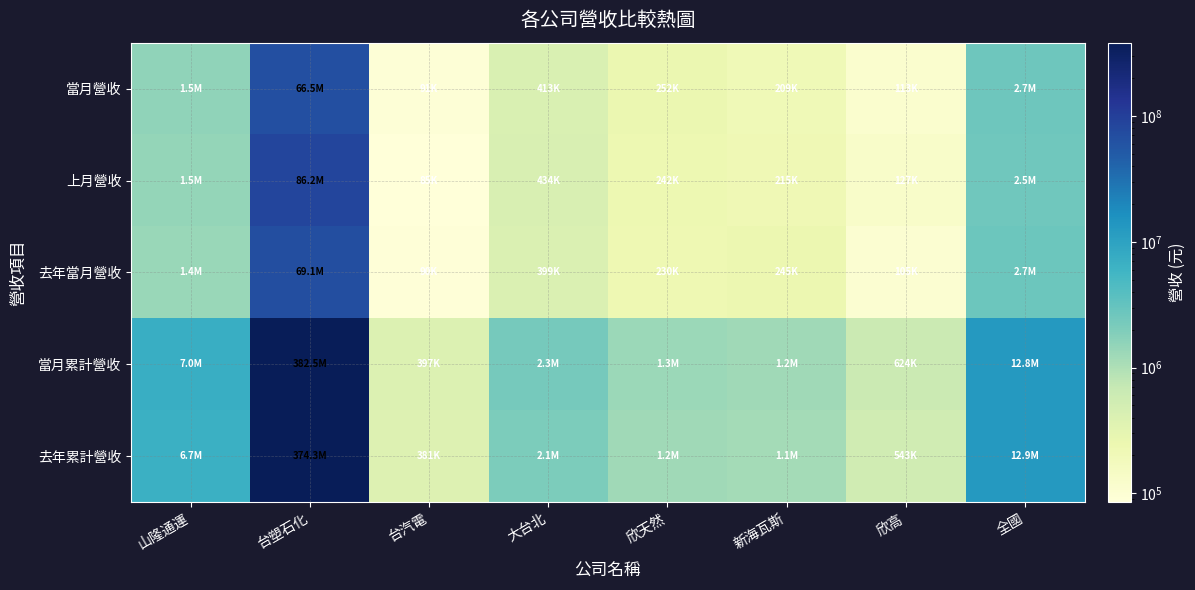

What is the minimum value shown in the chart?

84901